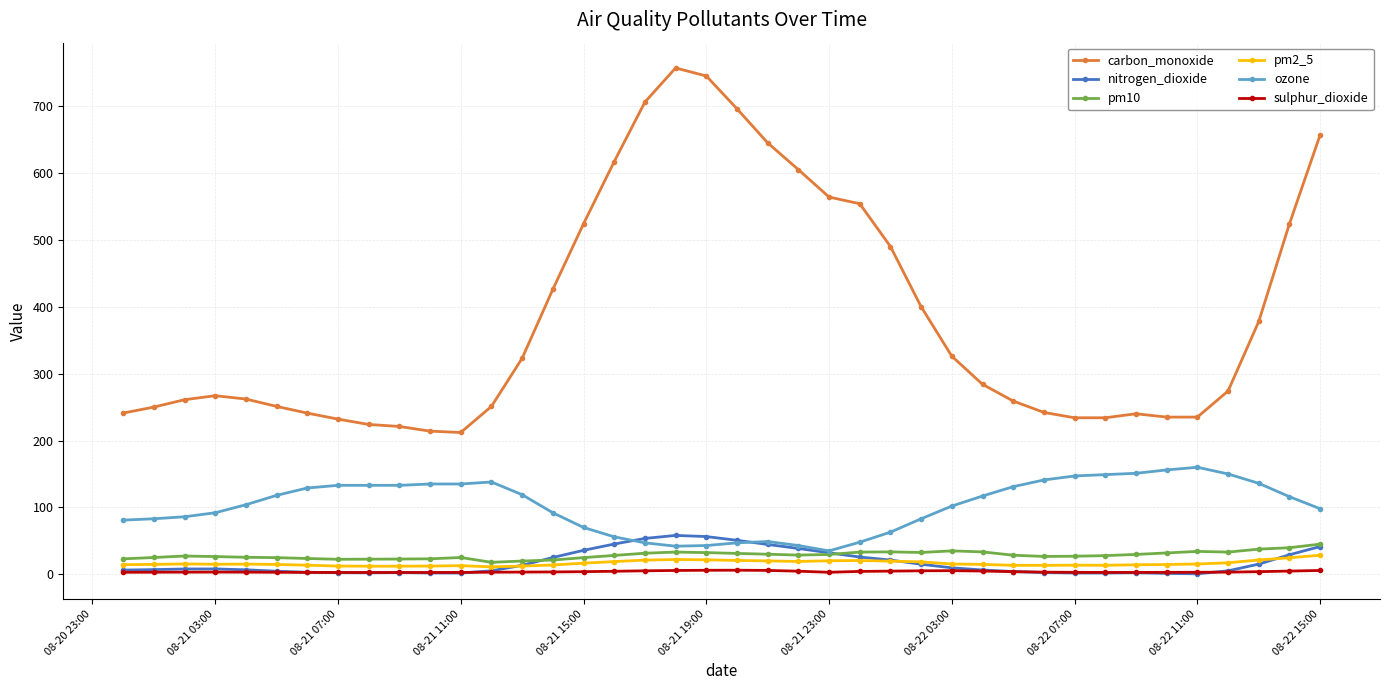

What is the value of the carbon_monoxide point at the 25th from the left?

554.0